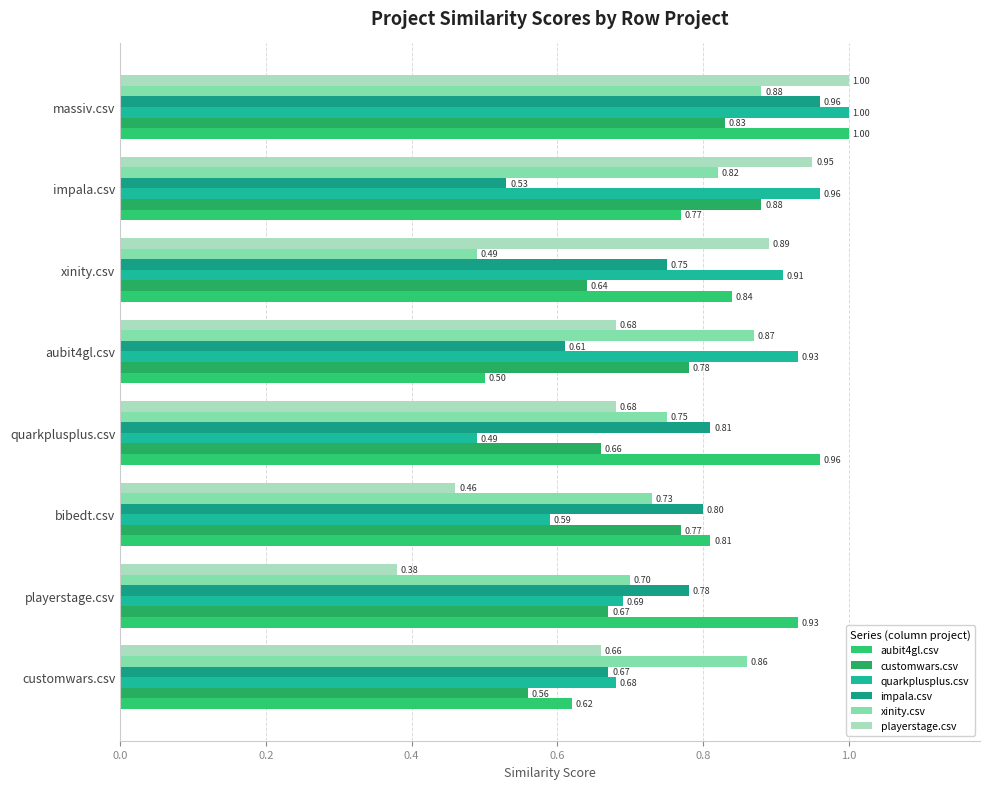

What is the maximum value shown in the chart?

1.0